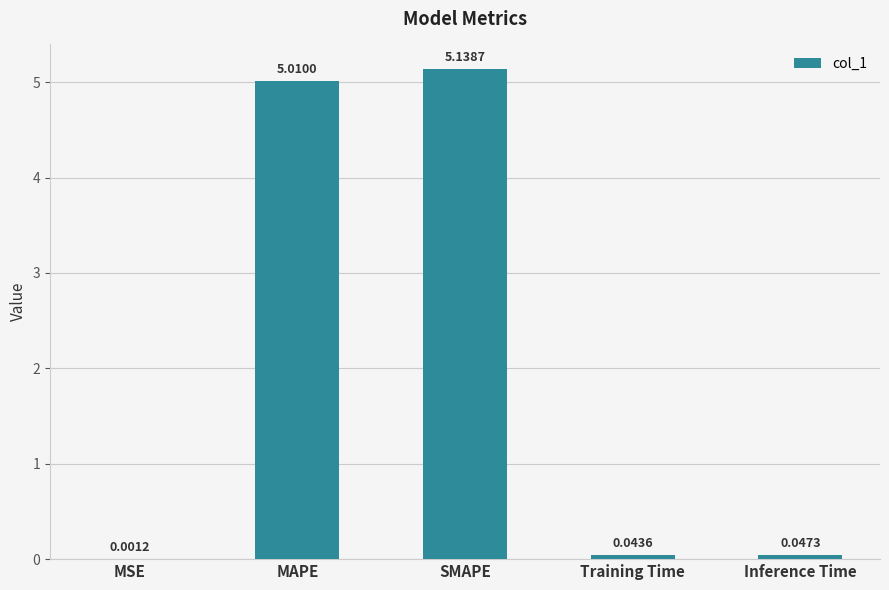

What is the average value?

2.0